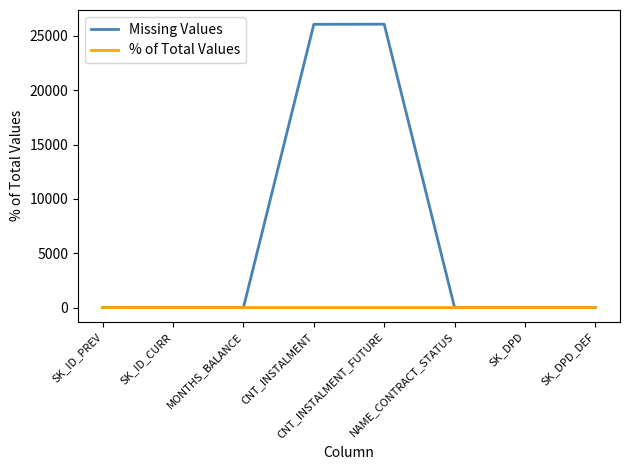

How many values in the % of Total Values series exceed 0?

2